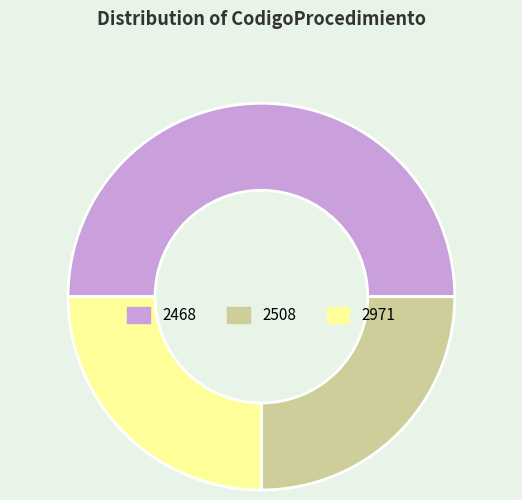

Which category has the biggest portion of the pie?

2468